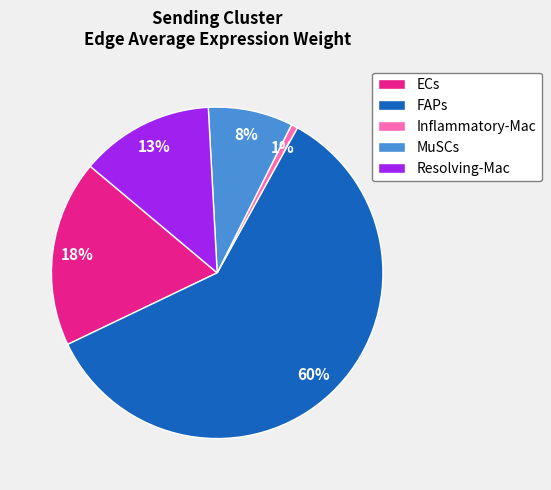

How many slices are in this pie chart?

5